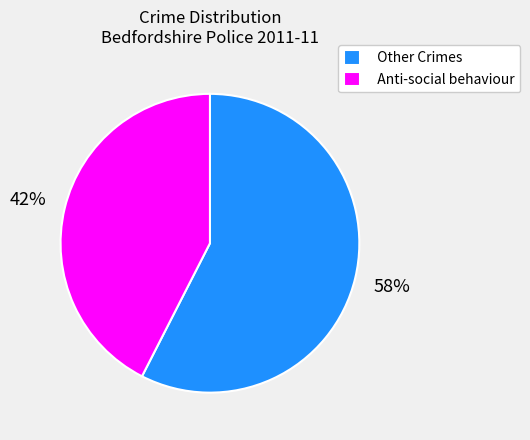

Count the number of slices in the pie.

2